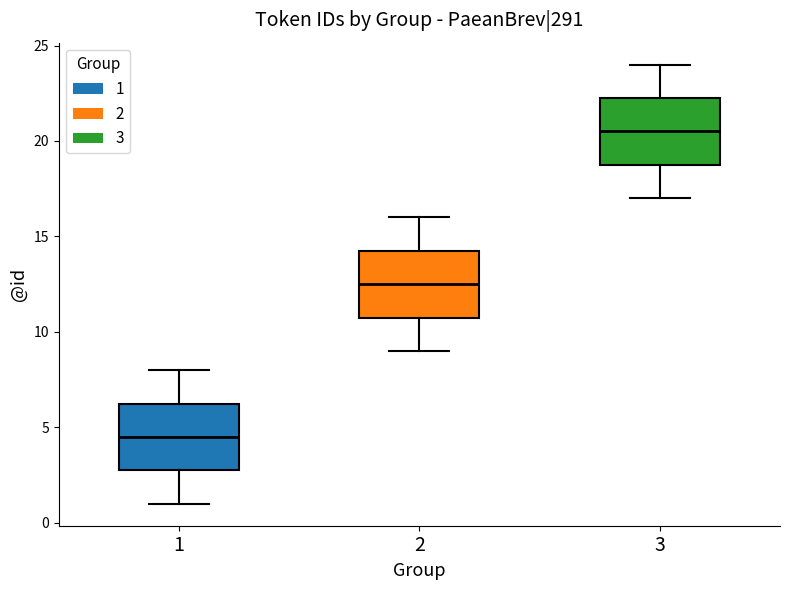

Which box has the lowest median line?

1